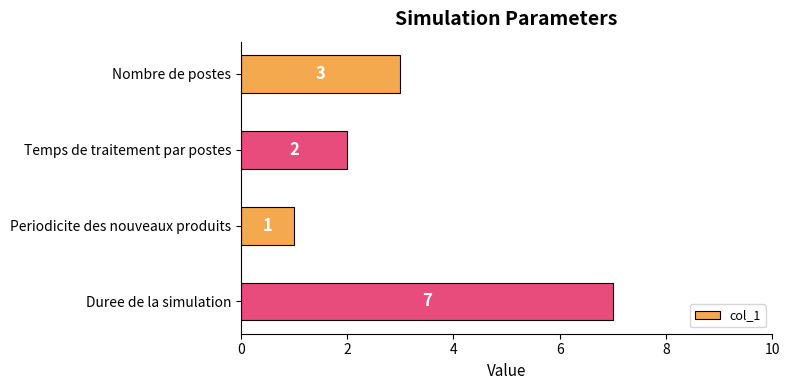

Reading bottom to top, what are all the values shown in this chart?

7	1	2	3